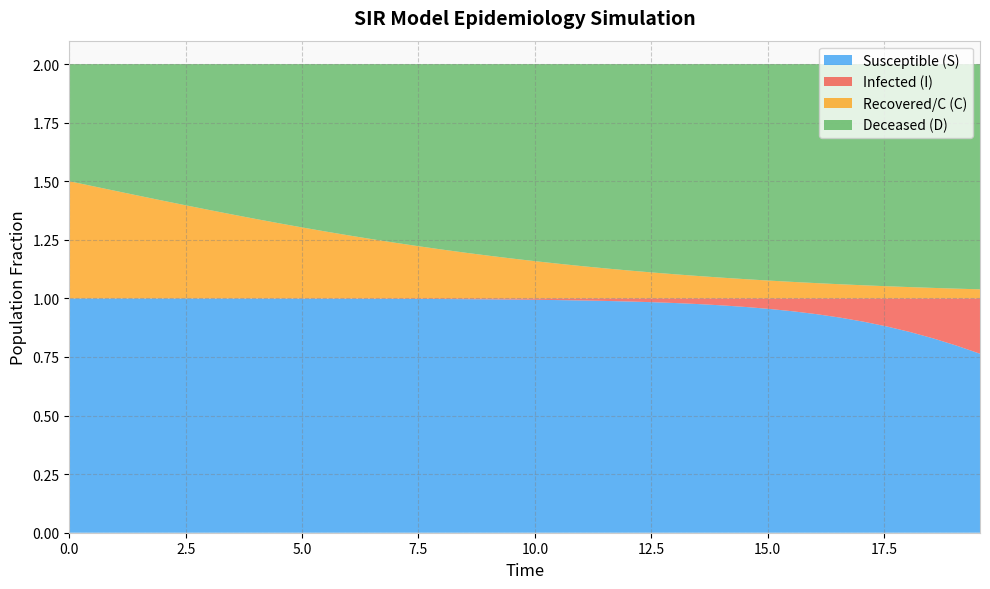

Reading left to right, list all the values displayed in this chart.

S: 1.0	1.0	1.0	1.0	1.0	1.0	1.0	1.0	1.0	1.0	1.0	1.0	1.0	1.0	1.0	1.0	1.0	1.0	1.0	1.0	1.0	1.0	1.0	1.0	1.0	1.0	1.0	1.0	1.0	1.0	1.0	0.9	0.9	0.9	0.9	0.9	0.9	0.8	0.8	0.8
I: 0.0	0.0	0.0	0.0	0.0	0.0	0.0	0.0	0.0	0.0	0.0	0.0	0.0	0.0	0.0	0.0	0.0	0.0	0.0	0.0	0.0	0.0	0.0	0.0	0.0	0.0	0.0	0.0	0.0	0.0	0.0	0.1	0.1	0.1	0.1	0.1	0.1	0.2	0.2	0.2
C: 0.5	0.5	0.5	0.4	0.4	0.4	0.4	0.4	0.3	0.3	0.3	0.3	0.3	0.3	0.2	0.2	0.2	0.2	0.2	0.2	0.2	0.1	0.1	0.1	0.1	0.1	0.1	0.1	0.1	0.1	0.1	0.1	0.1	0.1	0.1	0.1	0.0	0.0	0.0	0.0
D: 0.5	0.5	0.5	0.6	0.6	0.6	0.6	0.6	0.7	0.7	0.7	0.7	0.7	0.7	0.8	0.8	0.8	0.8	0.8	0.8	0.8	0.9	0.9	0.9	0.9	0.9	0.9	0.9	0.9	0.9	0.9	0.9	0.9	0.9	0.9	0.9	1.0	1.0	1.0	1.0